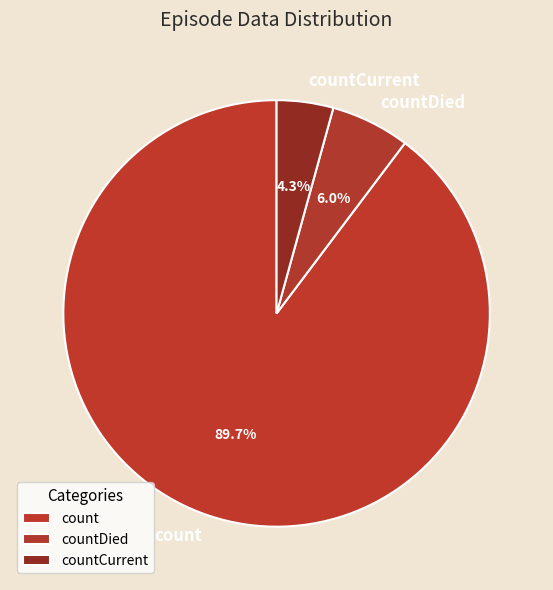

The countCurrent slice represents 16% of the pie. True or false?

False